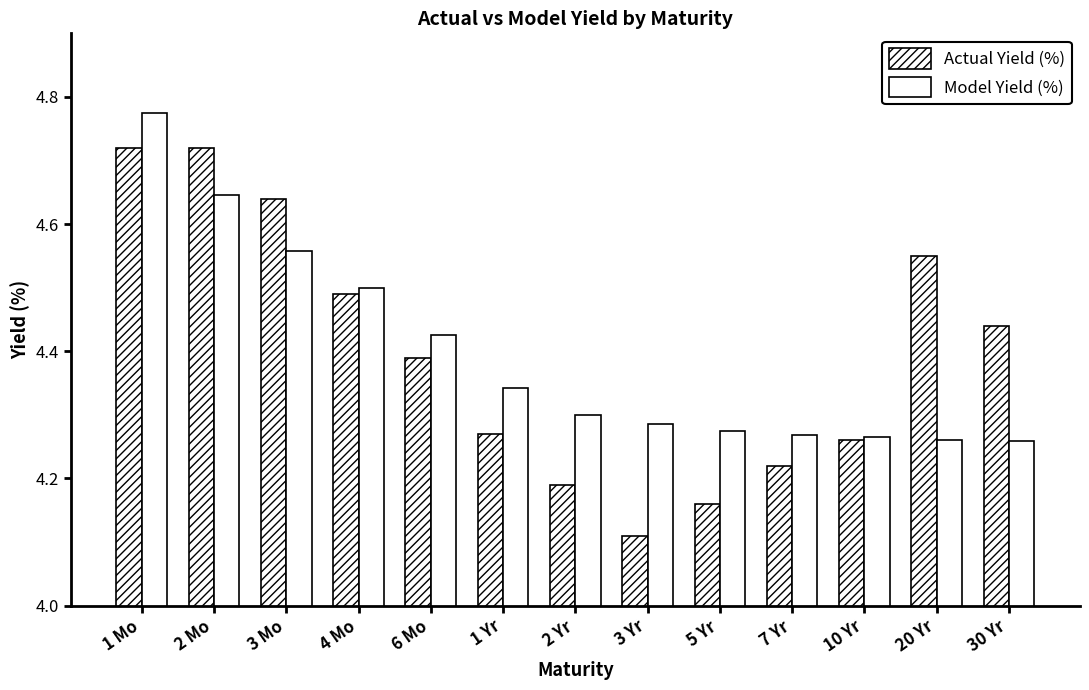

Count the Model Yield (%) values in the range 4 to 5.

13